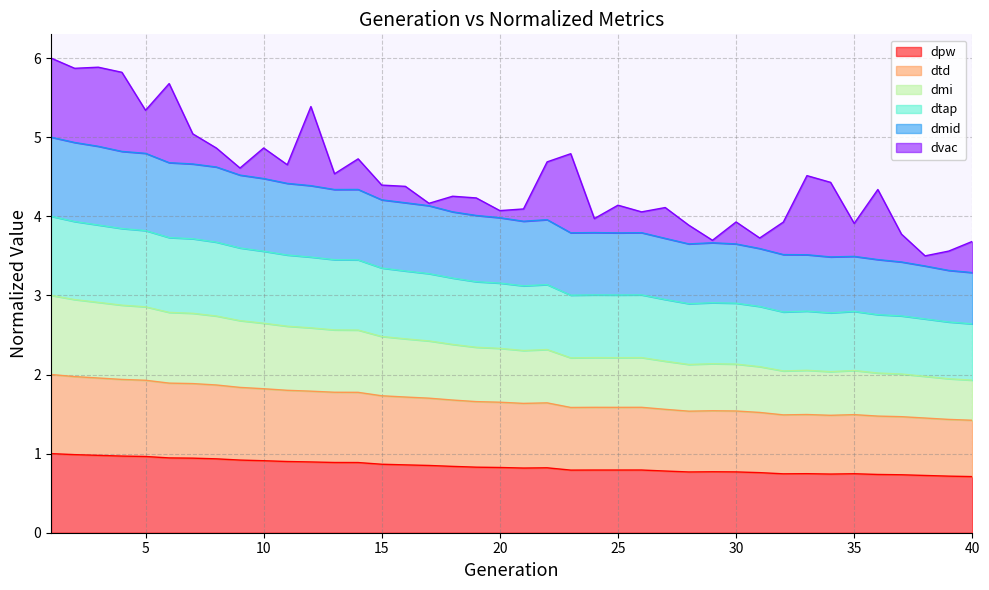

Does the chart have visible grid lines?

Yes